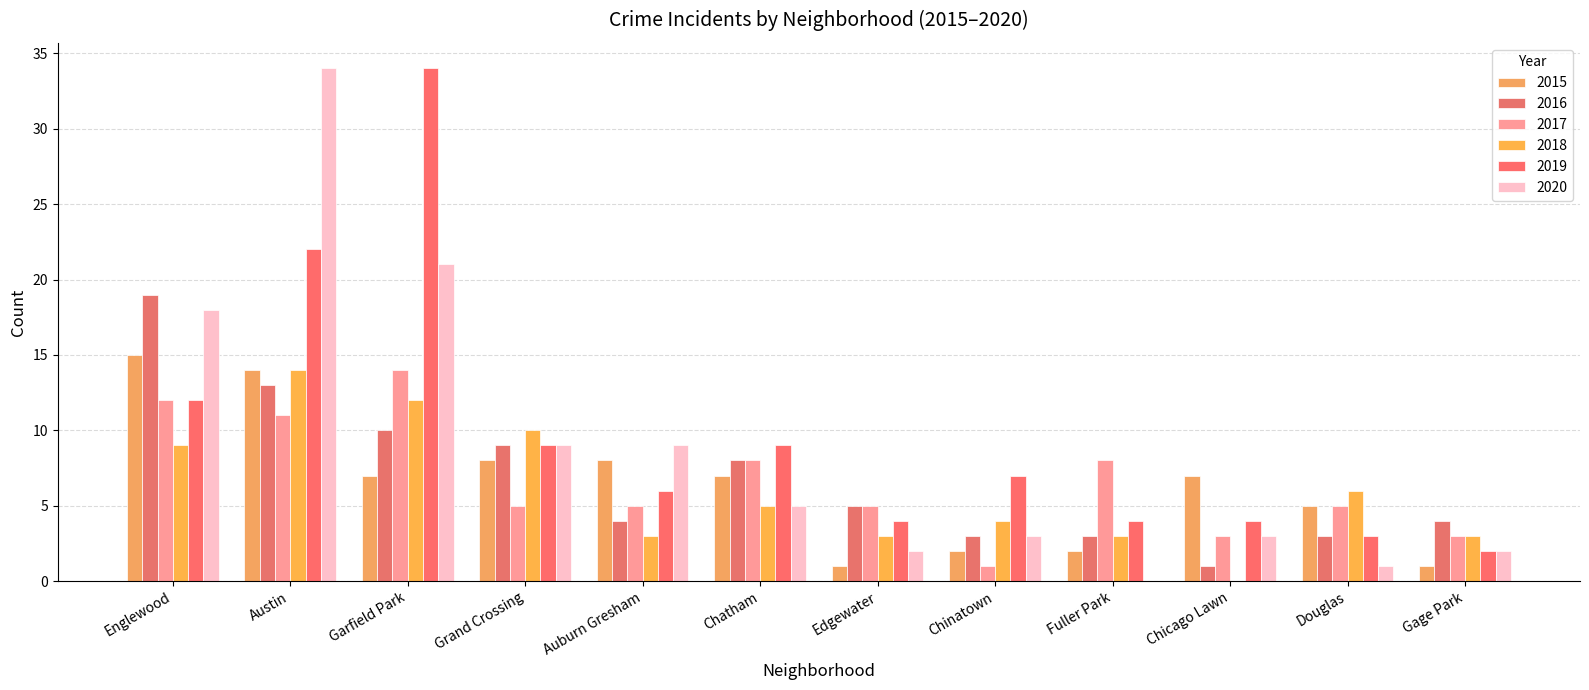

Are the bars horizontal?

No